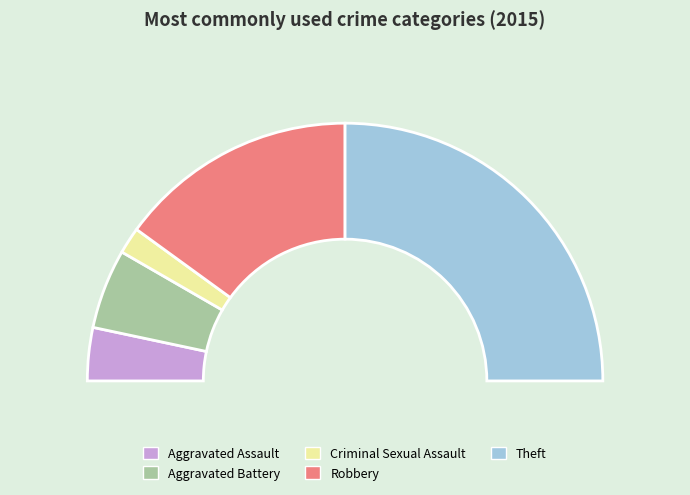

Does Theft account for over 50% of the chart?

No